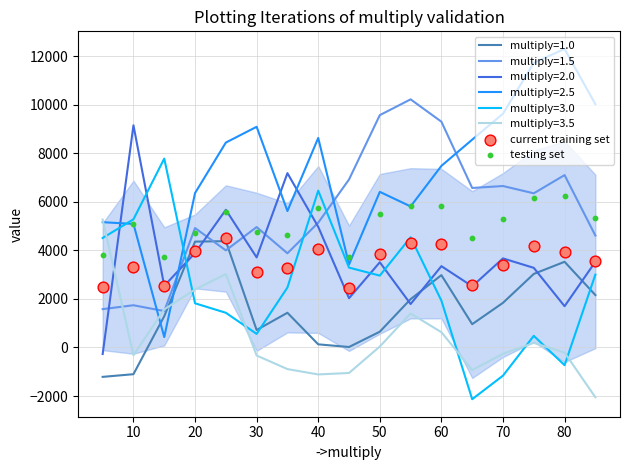

True or false: multiply=1.0 and multiply=2.0 intersect in this chart.

True